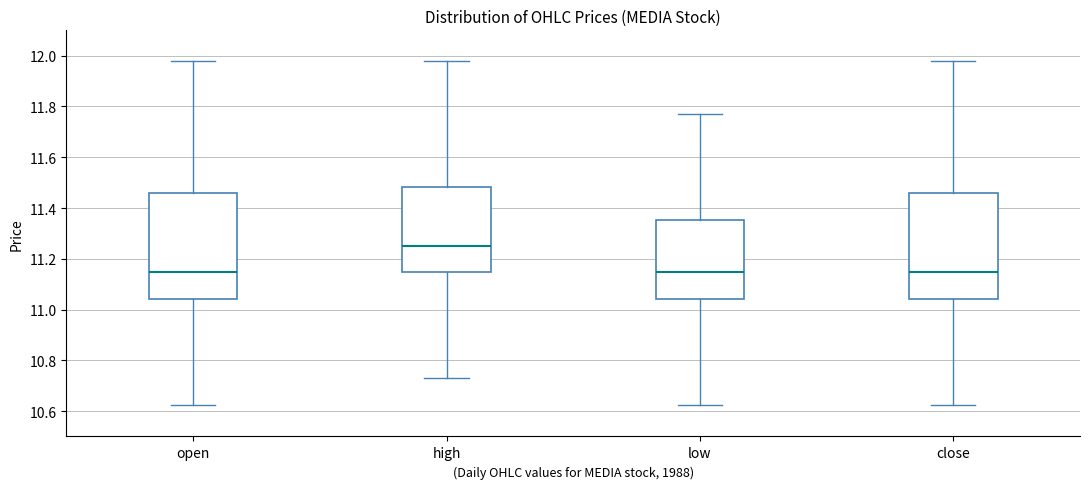

Reading left to right, read every box against the y-axis: the position of its median line, the range the box covers, and the ends of its whiskers. The values are not printed on the chart, so give them approximately, as read against the axis.

open: median 11.14, box 11.04 to 11.46, whiskers 10.62 to 11.98
high: median 11.26, box 11.14 to 11.48, whiskers 10.72 to 11.98
low: median 11.14, box 11.04 to 11.36, whiskers 10.62 to 11.78
close: median 11.14, box 11.04 to 11.46, whiskers 10.62 to 11.98